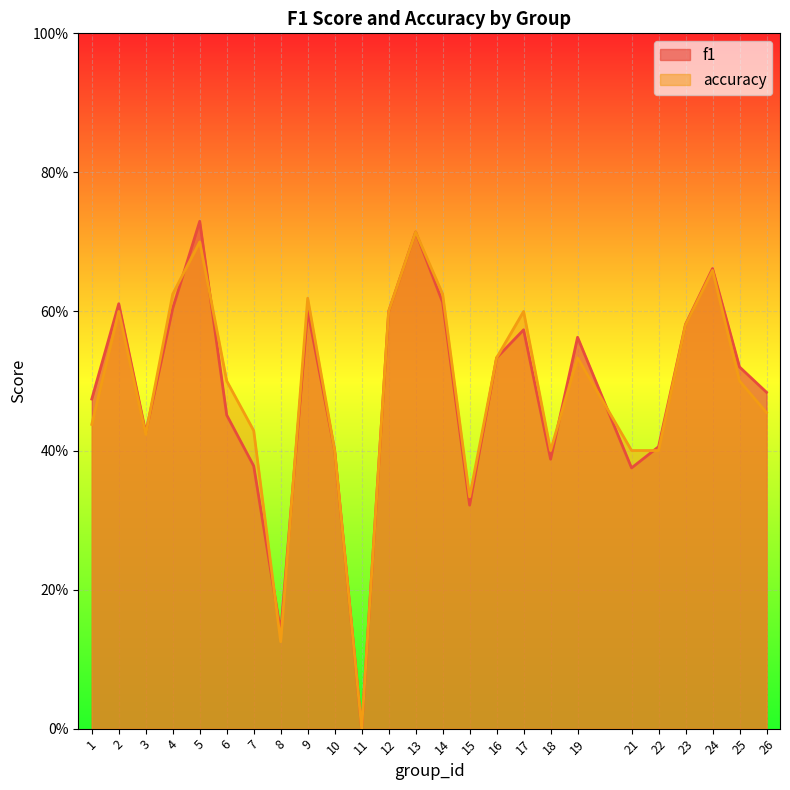

How many interior local valleys does the accuracy series have?

5